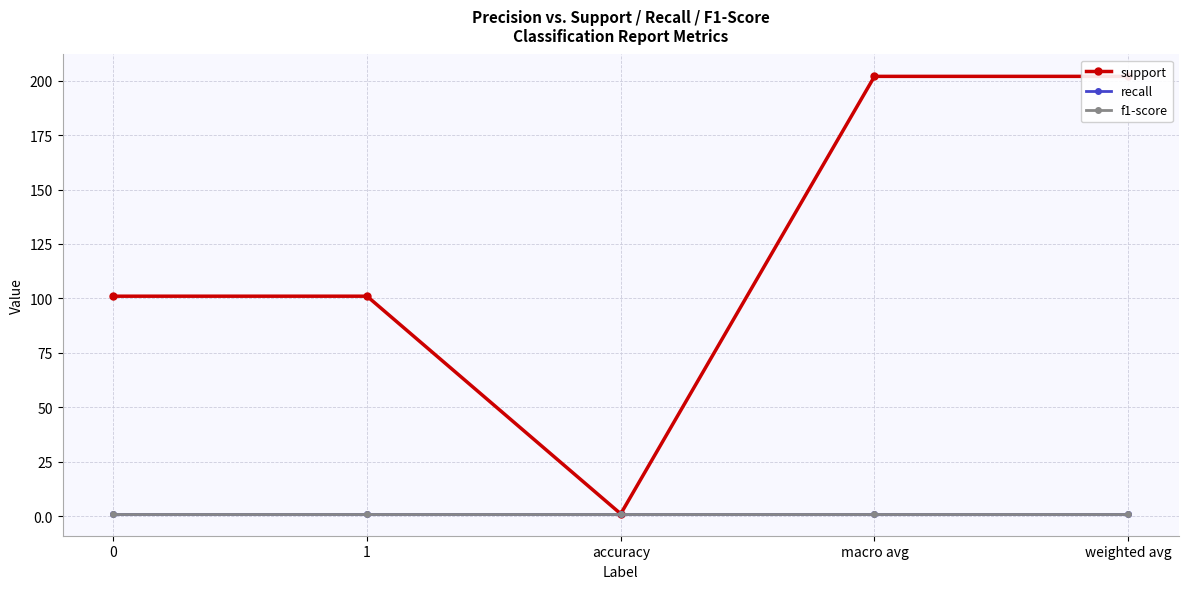

What is the difference between the highest and lowest values at weighted avg?

201